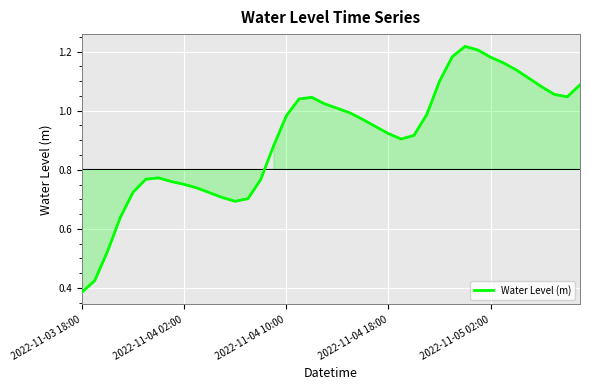

What is the greatest value displayed?

1.2